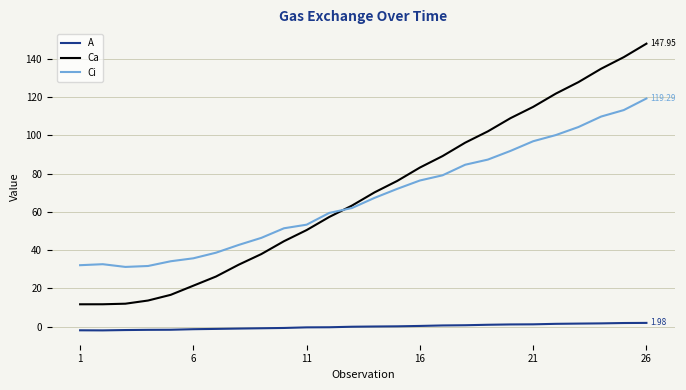

True or false: A and Ci intersect in this chart.

False